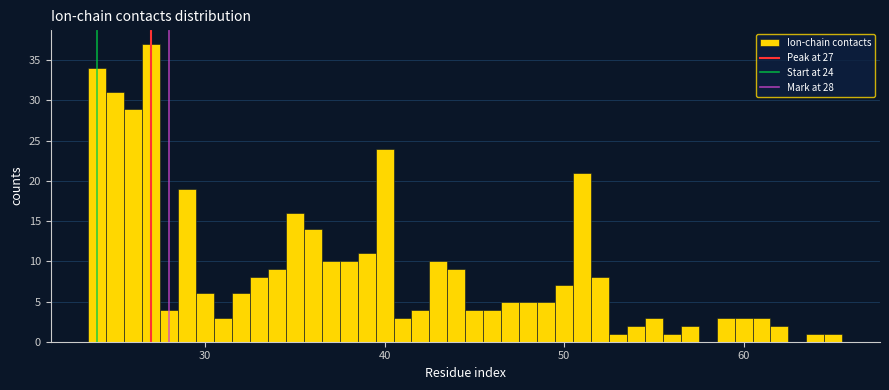

Read against the x-axis, roughly where is the centre of the tallest bar?

27